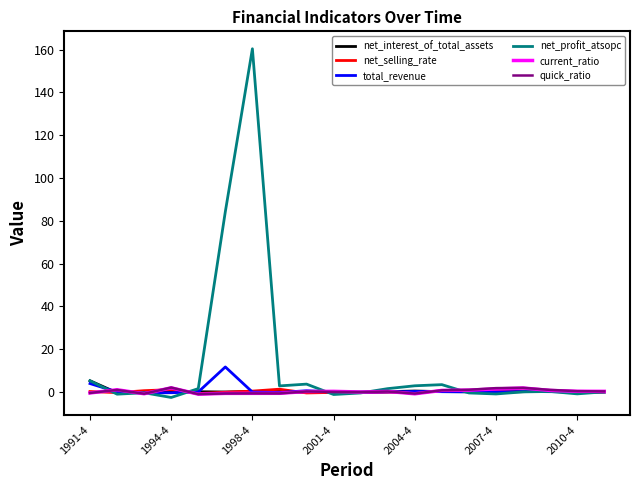

Is this an area chart (filled region under the line)?

No